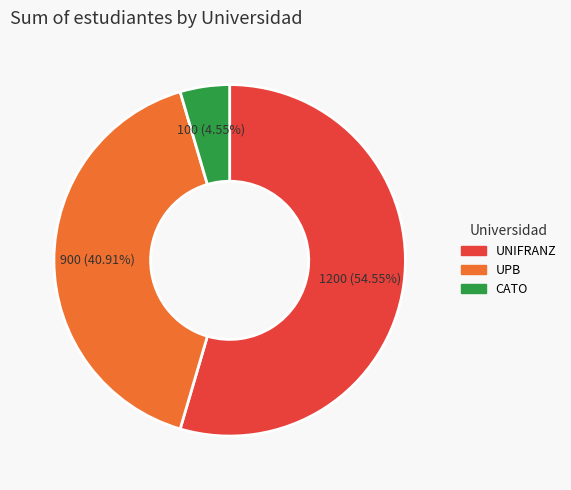

What is the ratio of the value at UNIFRANZ to the value at UPB?

1.3